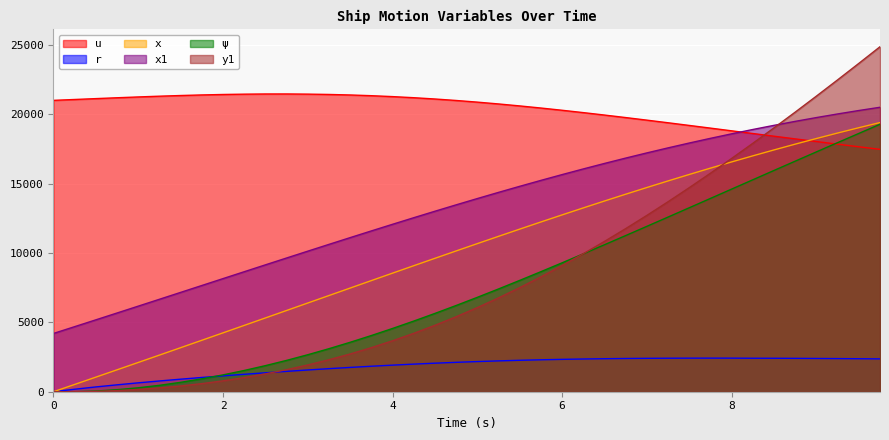

What is the total value across all series at 4.5?

56209.0